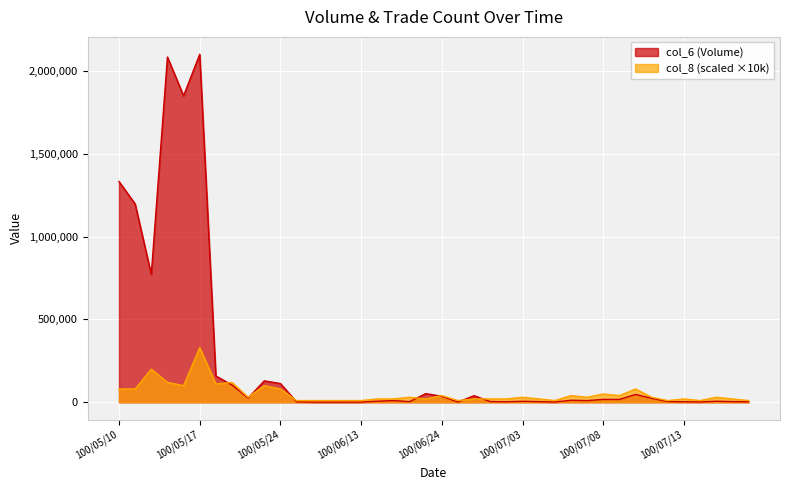

At 100/07/15, list the series in order from largest to smallest.

col_8, col_6